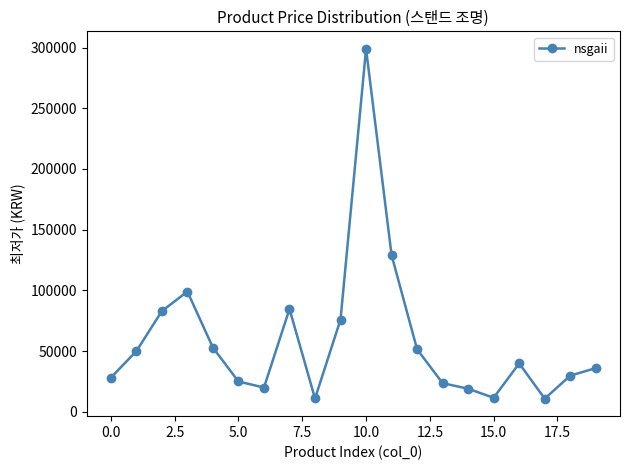

What is the value of the 4th point from the left?

99000